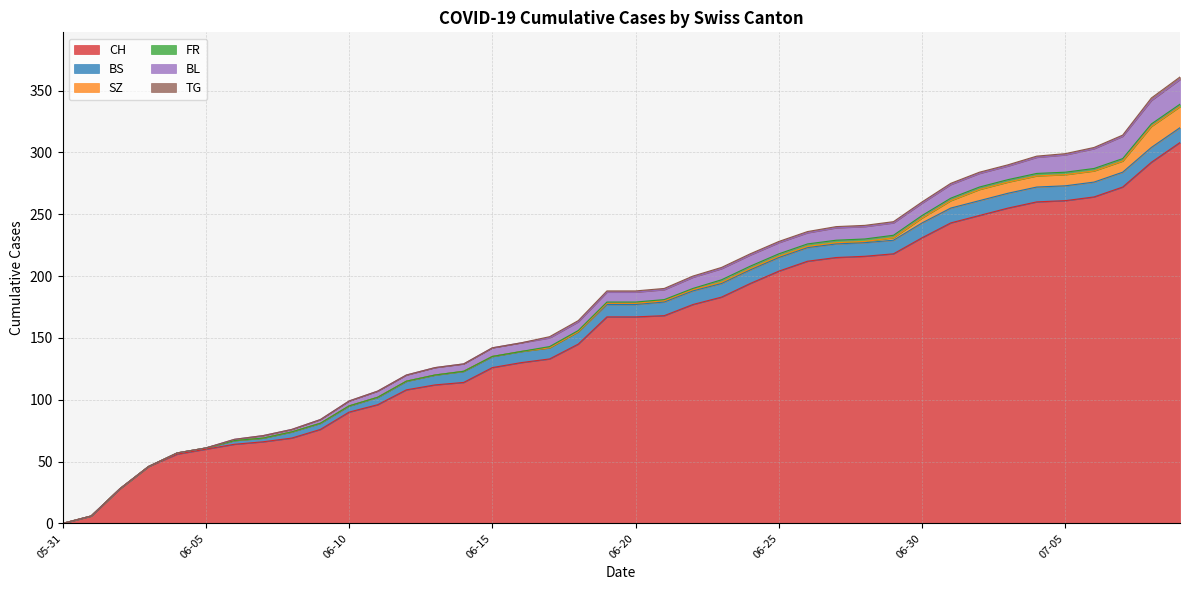

Reading left to right, what are all the values shown in this chart?

CH: 2020-05-31=0	2020-06-01=6	2020-06-02=28	2020-06-03=46	2020-06-04=56	2020-06-05=60	2020-06-06=64	2020-06-07=66	2020-06-08=69	2020-06-09=76	2020-06-10=90	2020-06-11=96	2020-06-12=108	2020-06-13=112	2020-06-14=114	2020-06-15=126	2020-06-16=130	2020-06-17=133	2020-06-18=145	2020-06-19=167	2020-06-20=167	2020-06-21=168	2020-06-22=177	2020-06-23=183	2020-06-24=194	2020-06-25=204	2020-06-26=212	2020-06-27=215	2020-06-28=216	2020-06-29=218	2020-06-30=231	2020-07-01=243	2020-07-02=249	2020-07-03=255	2020-07-04=260	2020-07-05=261	2020-07-06=264	2020-07-07=272	2020-07-08=292	2020-07-09=308
BS: 2020-05-31=0	2020-06-01=0	2020-06-02=0	2020-06-03=0	2020-06-04=1	2020-06-05=1	2020-06-06=3	2020-06-07=3	2020-06-08=5	2020-06-09=5	2020-06-10=5	2020-06-11=6	2020-06-12=7	2020-06-13=8	2020-06-14=9	2020-06-15=9	2020-06-16=9	2020-06-17=9	2020-06-18=10	2020-06-19=10	2020-06-20=10	2020-06-21=11	2020-06-22=11	2020-06-23=11	2020-06-24=11	2020-06-25=11	2020-06-26=11	2020-06-27=11	2020-06-28=11	2020-06-29=11	2020-06-30=12	2020-07-01=12	2020-07-02=12	2020-07-03=12	2020-07-04=12	2020-07-05=12	2020-07-06=12	2020-07-07=12	2020-07-08=12	2020-07-09=12
SZ: 2020-05-31=0	2020-06-01=0	2020-06-02=0	2020-06-03=0	2020-06-04=0	2020-06-05=0	2020-06-06=0	2020-06-07=0	2020-06-08=0	2020-06-09=0	2020-06-10=0	2020-06-11=0	2020-06-12=0	2020-06-13=0	2020-06-14=0	2020-06-15=0	2020-06-16=0	2020-06-17=0	2020-06-18=0	2020-06-19=1	2020-06-20=1	2020-06-21=1	2020-06-22=1	2020-06-23=1	2020-06-24=1	2020-06-25=1	2020-06-26=1	2020-06-27=1	2020-06-28=1	2020-06-29=2	2020-06-30=4	2020-07-01=6	2020-07-02=9	2020-07-03=9	2020-07-04=9	2020-07-05=9	2020-07-06=9	2020-07-07=9	2020-07-08=17	2020-07-09=17
FR: 2020-05-31=0	2020-06-01=0	2020-06-02=0	2020-06-03=0	2020-06-04=0	2020-06-05=0	2020-06-06=0	2020-06-07=0	2020-06-08=0	2020-06-09=0	2020-06-10=0	2020-06-11=0	2020-06-12=0	2020-06-13=0	2020-06-14=0	2020-06-15=0	2020-06-16=0	2020-06-17=1	2020-06-18=1	2020-06-19=1	2020-06-20=1	2020-06-21=1	2020-06-22=1	2020-06-23=2	2020-06-24=2	2020-06-25=2	2020-06-26=2	2020-06-27=2	2020-06-28=2	2020-06-29=2	2020-06-30=2	2020-07-01=2	2020-07-02=2	2020-07-03=2	2020-07-04=2	2020-07-05=2	2020-07-06=2	2020-07-07=2	2020-07-08=2	2020-07-09=2
BL: 2020-05-31=0	2020-06-01=0	2020-06-02=0	2020-06-03=0	2020-06-04=0	2020-06-05=0	2020-06-06=1	2020-06-07=2	2020-06-08=2	2020-06-09=3	2020-06-10=4	2020-06-11=5	2020-06-12=5	2020-06-13=6	2020-06-14=6	2020-06-15=7	2020-06-16=7	2020-06-17=7	2020-06-18=7	2020-06-19=8	2020-06-20=8	2020-06-21=8	2020-06-22=9	2020-06-23=9	2020-06-24=9	2020-06-25=9	2020-06-26=9	2020-06-27=10	2020-06-28=10	2020-06-29=10	2020-06-30=10	2020-07-01=11	2020-07-02=11	2020-07-03=11	2020-07-04=13	2020-07-05=14	2020-07-06=16	2020-07-07=18	2020-07-08=19	2020-07-09=20
TG: 2020-05-31=0	2020-06-01=0	2020-06-02=0	2020-06-03=0	2020-06-04=0	2020-06-05=0	2020-06-06=0	2020-06-07=0	2020-06-08=0	2020-06-09=0	2020-06-10=0	2020-06-11=0	2020-06-12=0	2020-06-13=0	2020-06-14=0	2020-06-15=0	2020-06-16=0	2020-06-17=1	2020-06-18=1	2020-06-19=1	2020-06-20=1	2020-06-21=1	2020-06-22=1	2020-06-23=1	2020-06-24=1	2020-06-25=1	2020-06-26=1	2020-06-27=1	2020-06-28=1	2020-06-29=1	2020-06-30=1	2020-07-01=1	2020-07-02=1	2020-07-03=1	2020-07-04=1	2020-07-05=1	2020-07-06=1	2020-07-07=1	2020-07-08=2	2020-07-09=2